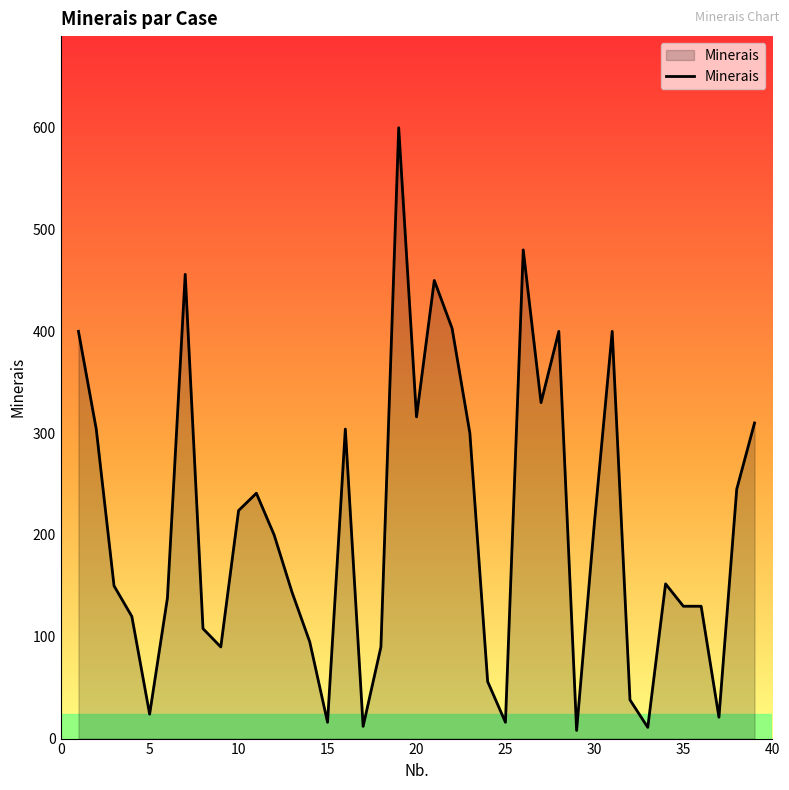

Does the chart display data point markers on the line(s)?

No